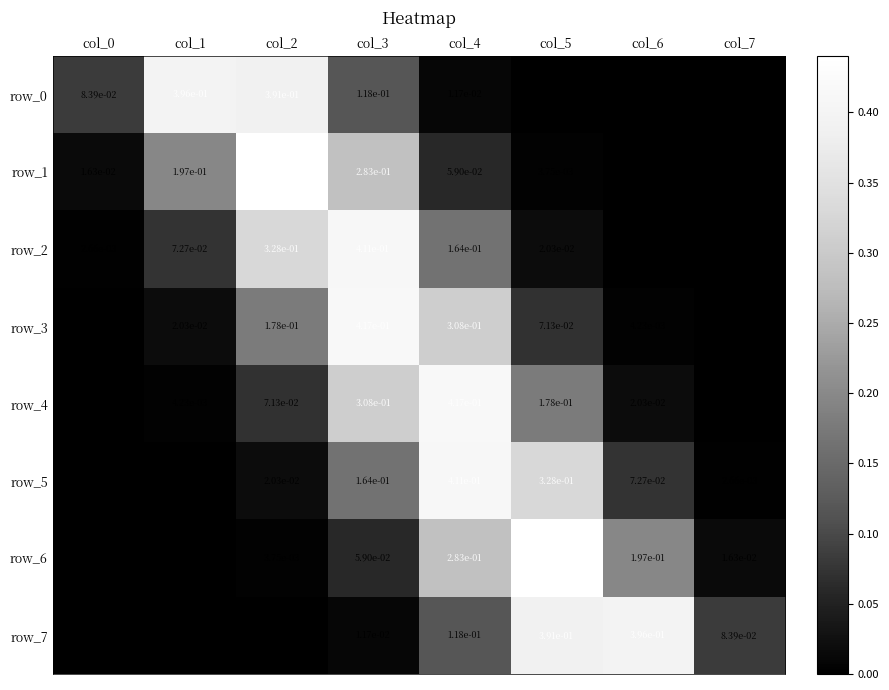

The value of row_3 at col_4 is 0.3. True or false?

True